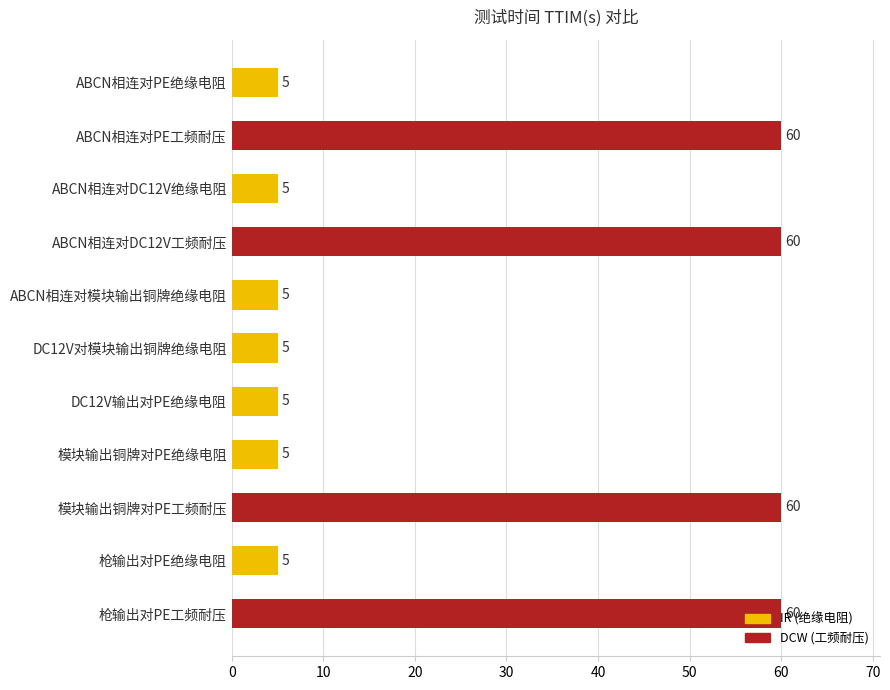

Approximately how many times larger is the value at 模块输出铜牌对PE绝缘电阻 compared to ABCN相连对模块输出铜牌绝缘电阻?

1.0